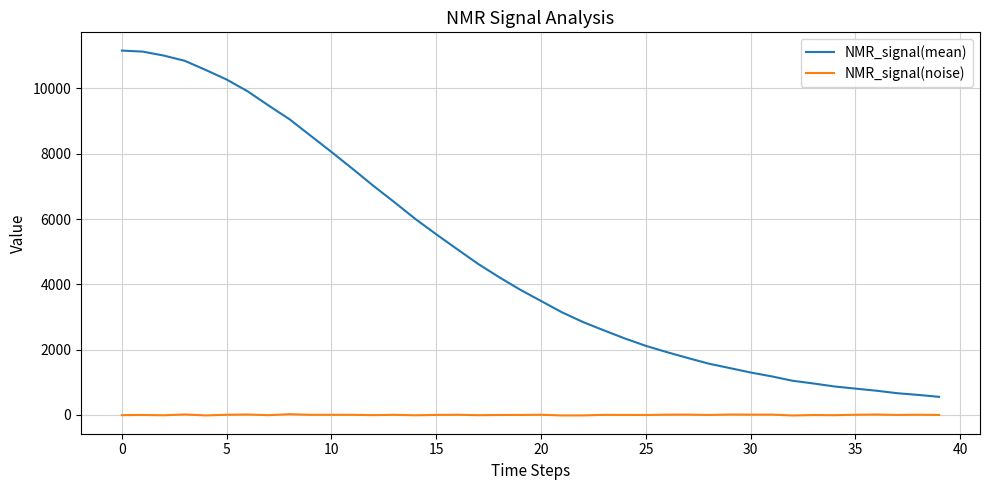

True or false: NMR_signal(noise) and NMR_signal(mean) intersect in this chart.

False